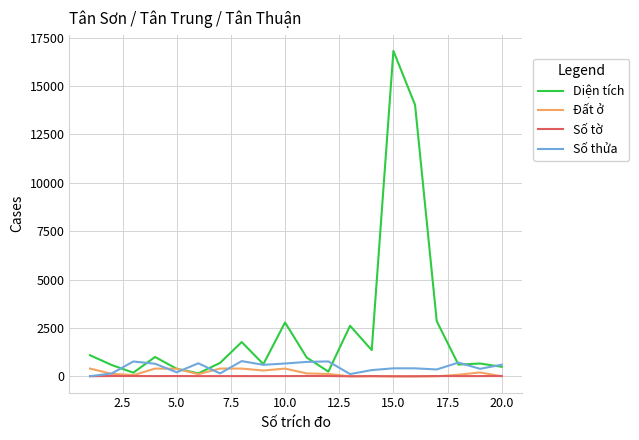

Which series has the largest range (max minus min)?

Diện tích